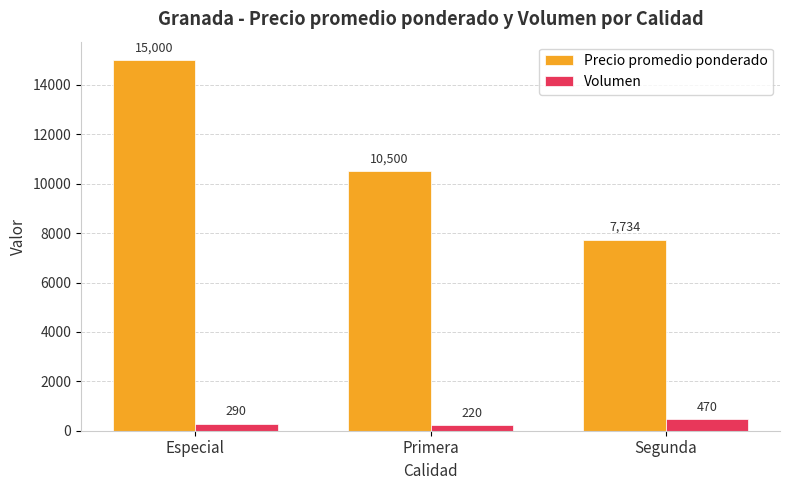

Reading left to right, transcribe all the data shown in this chart.

Precio promedio ponderado: Especial=15000	Primera=10500	Segunda=7734
Volumen: Especial=290	Primera=220	Segunda=470